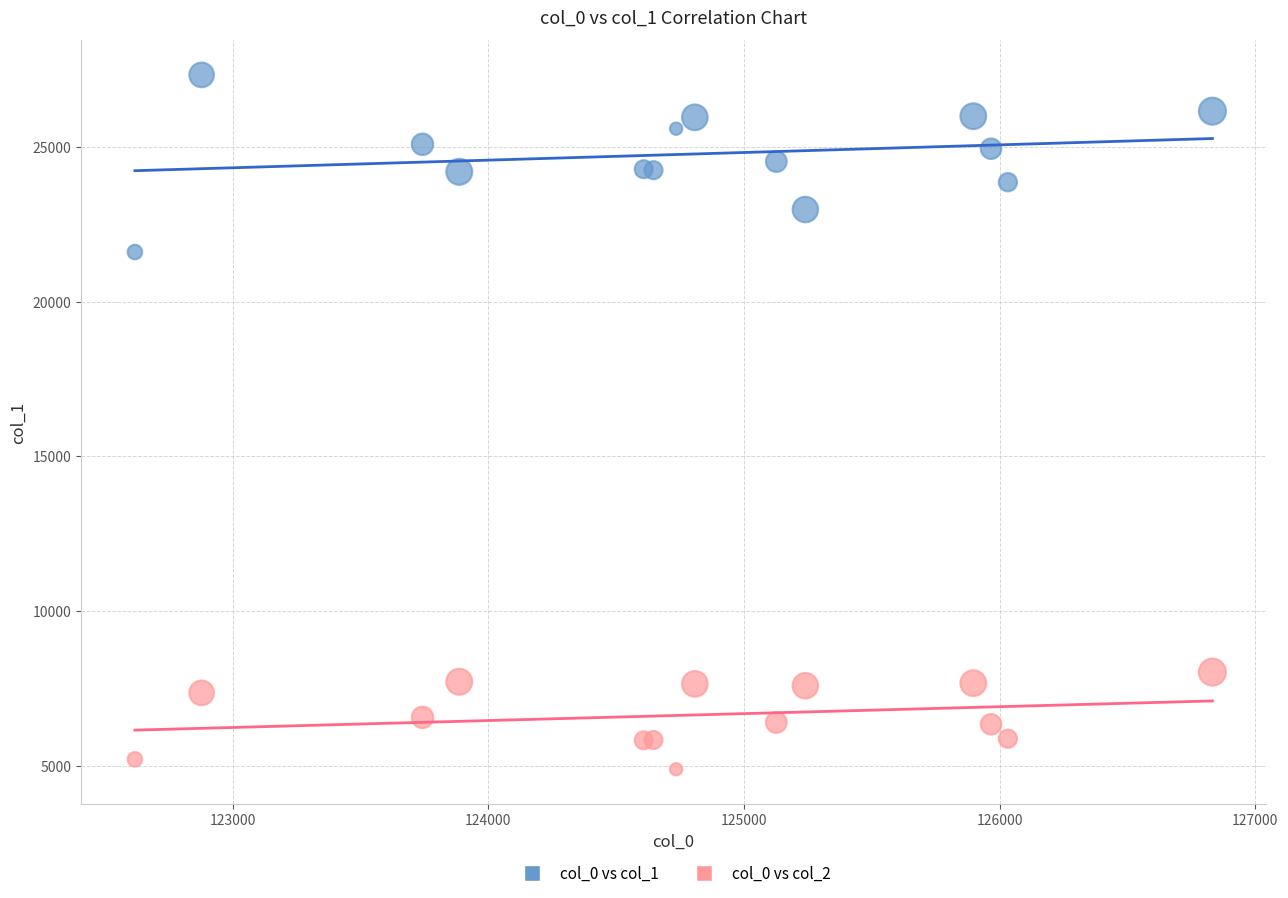

Which series has the largest Y range (max minus min)?

col_0 vs col_1